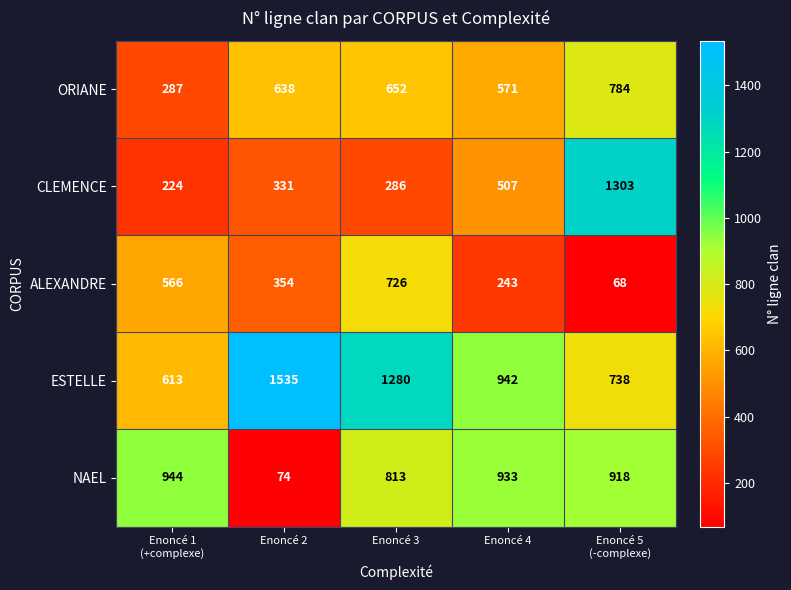

Which series has the largest total across all categories?

ESTELLE